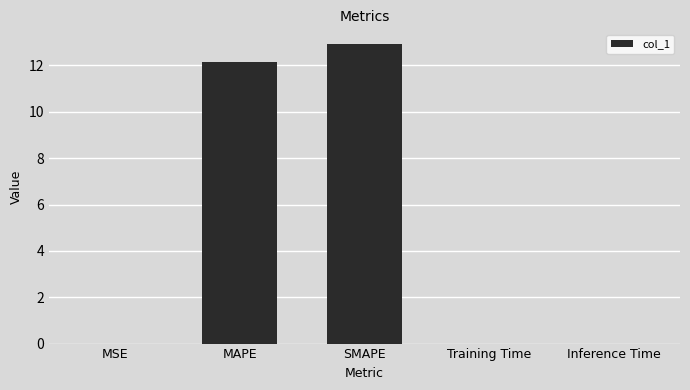

The chart shows a value of 0.0 at Training Time. True or false?

True